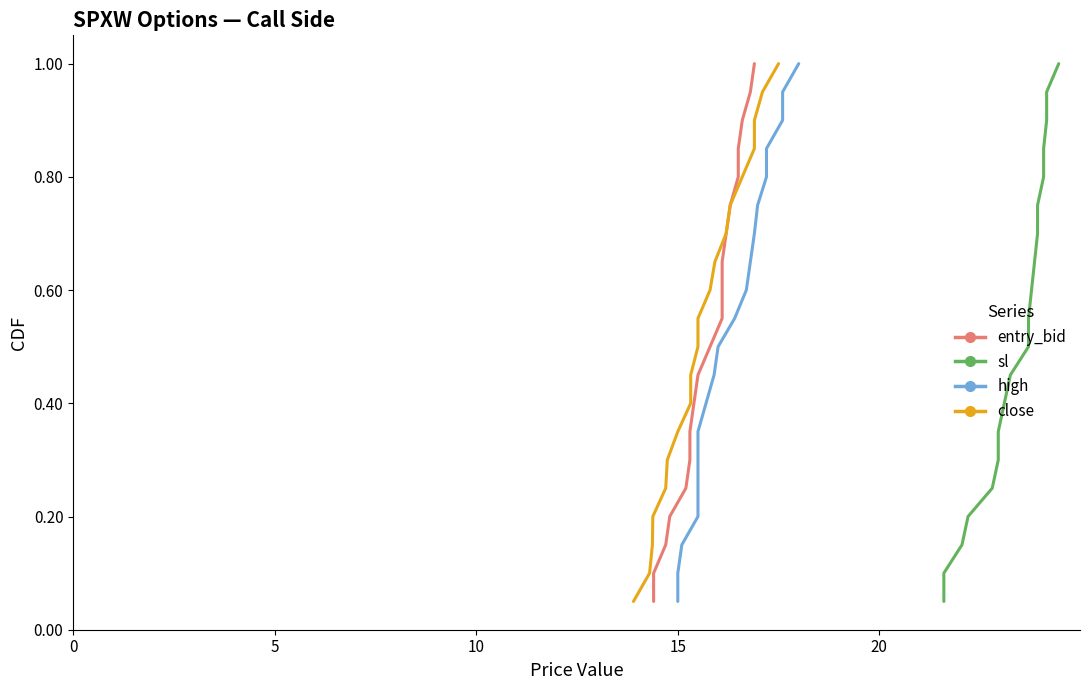

How many lines are shown in the chart?

4